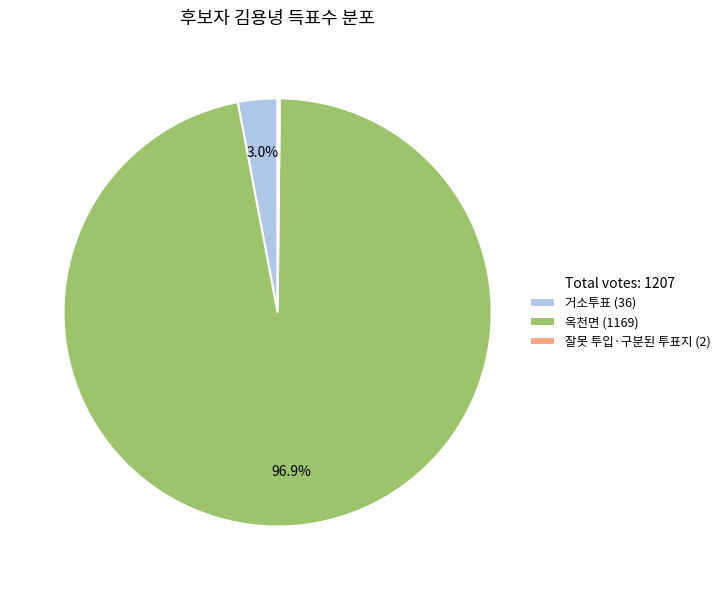

Does 옥천면 (1169) represent more than half of the total?

Yes